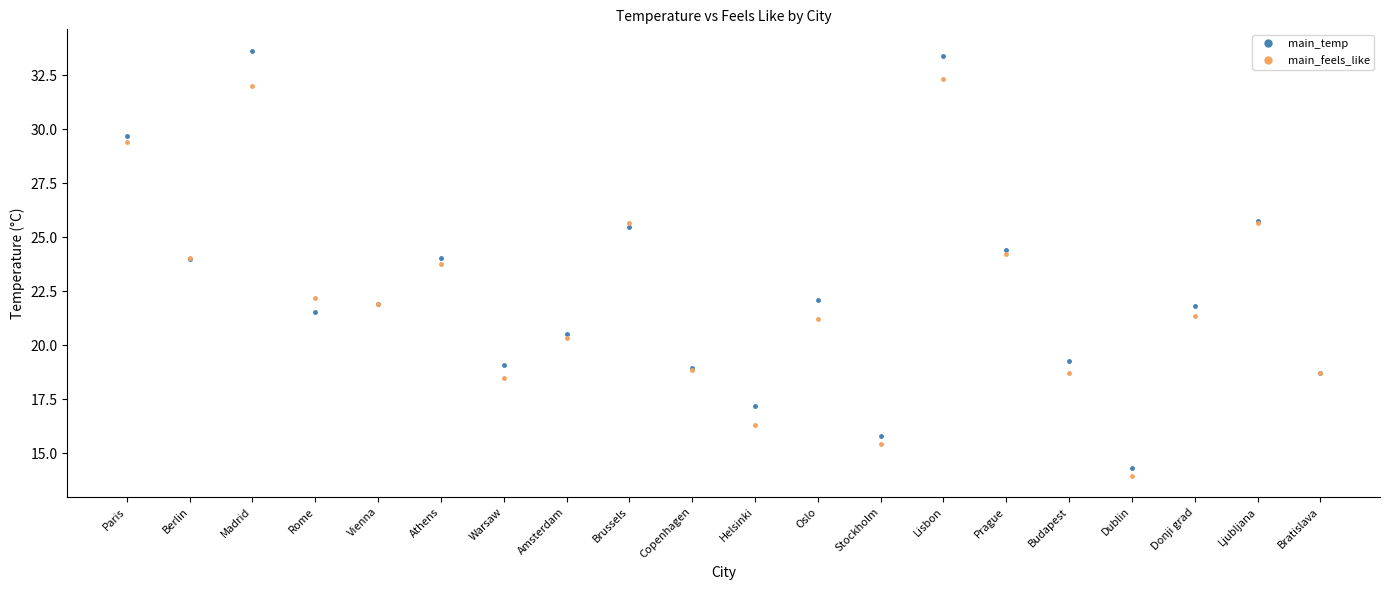

What is the difference between the second highest and second lowest values in the main_temp series?

17.6